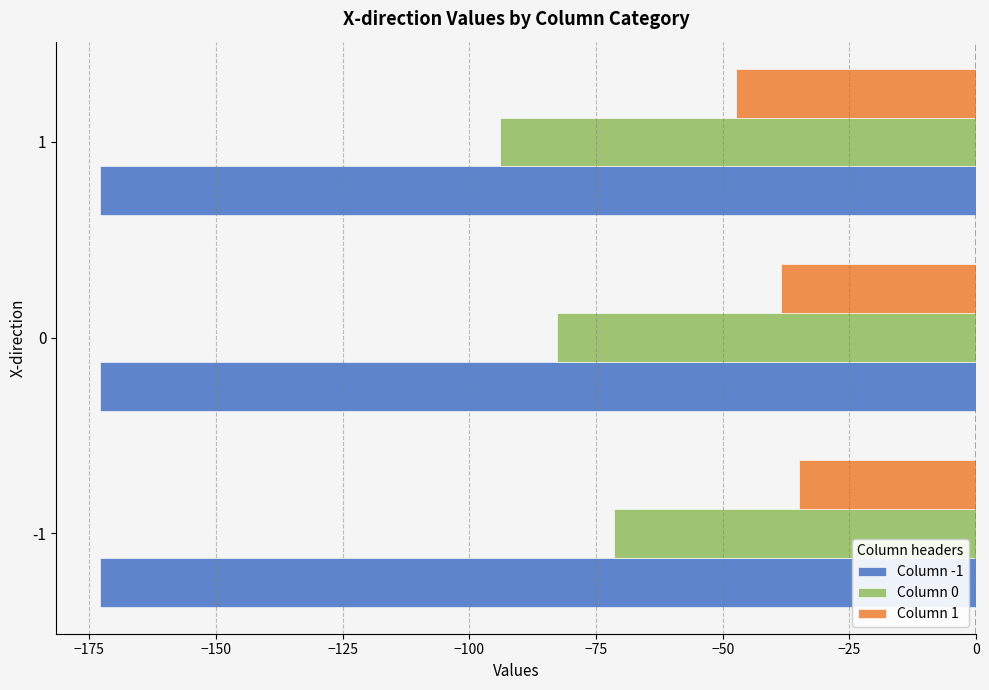

Which series has the widest spread of values?

Column 0